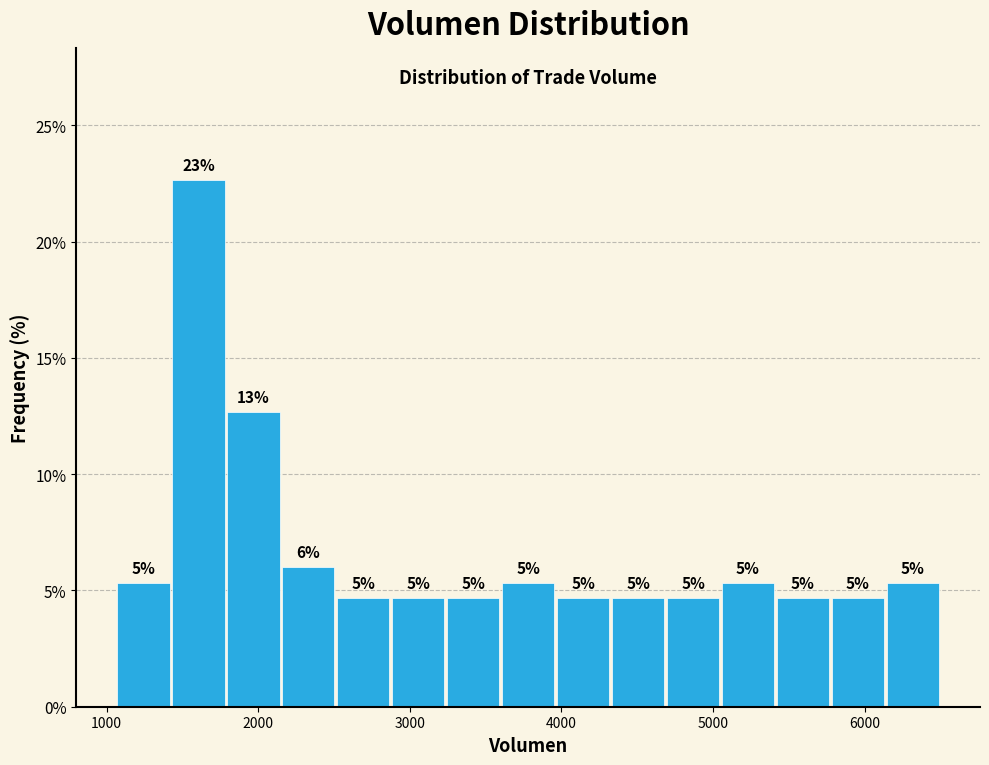

Read against the x-axis, roughly where is the centre of the tallest bar?

1600